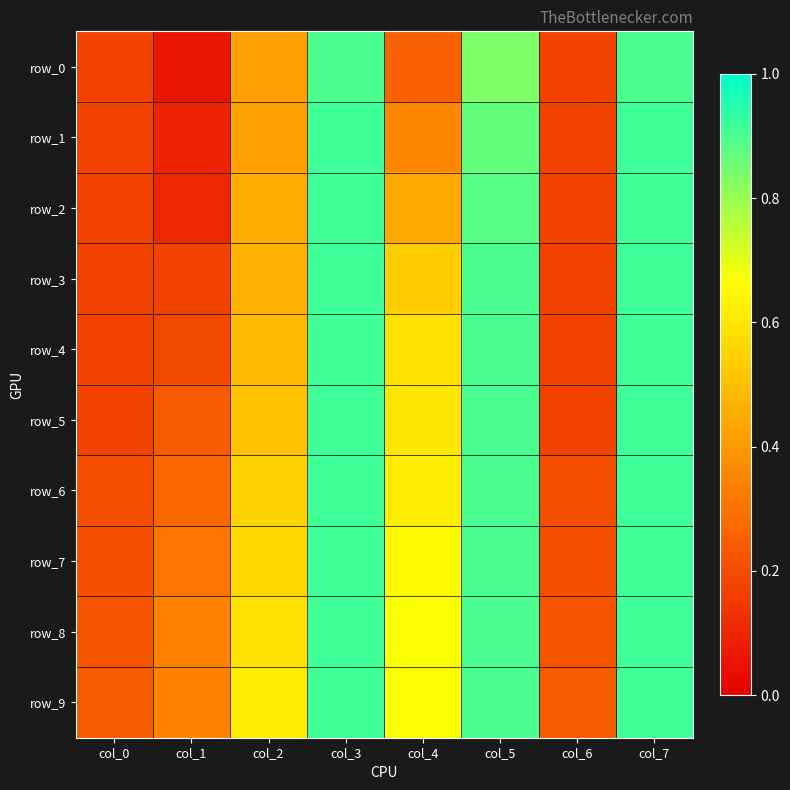

True or false: row_5 has a value of 0.4 at col_1.

False